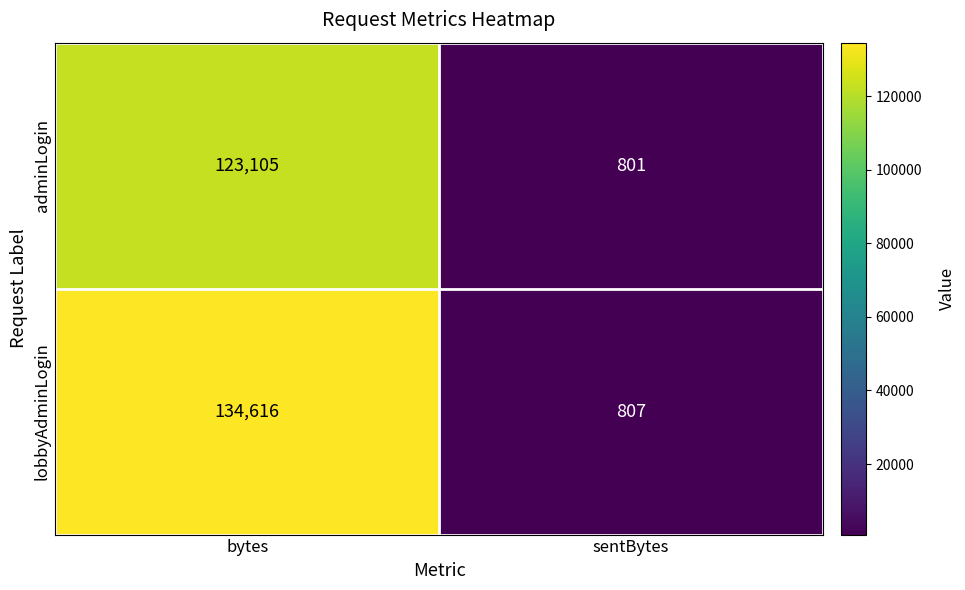

List the series in order of their overall mean, highest first.

lobbyAdminLogin, adminLogin